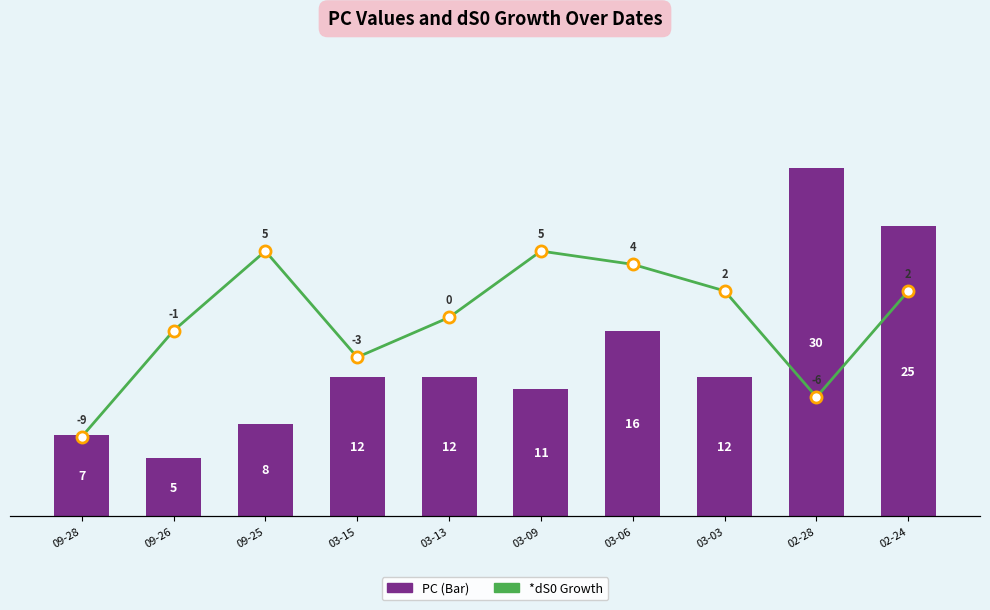

At which label does PC first exceed 12?

03-06